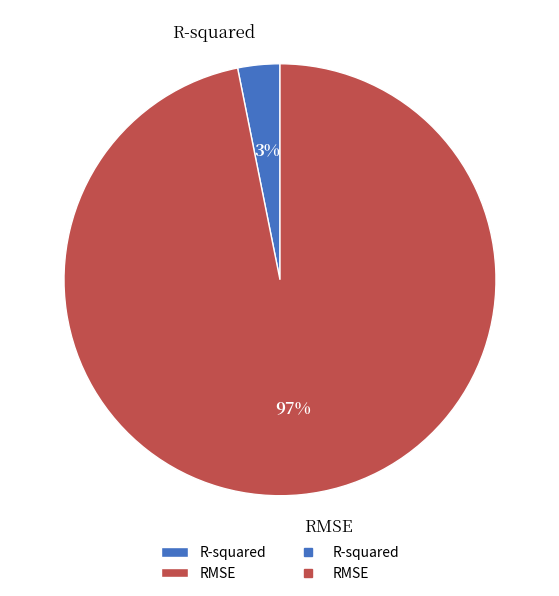

Which slice is the smallest?

R-squared